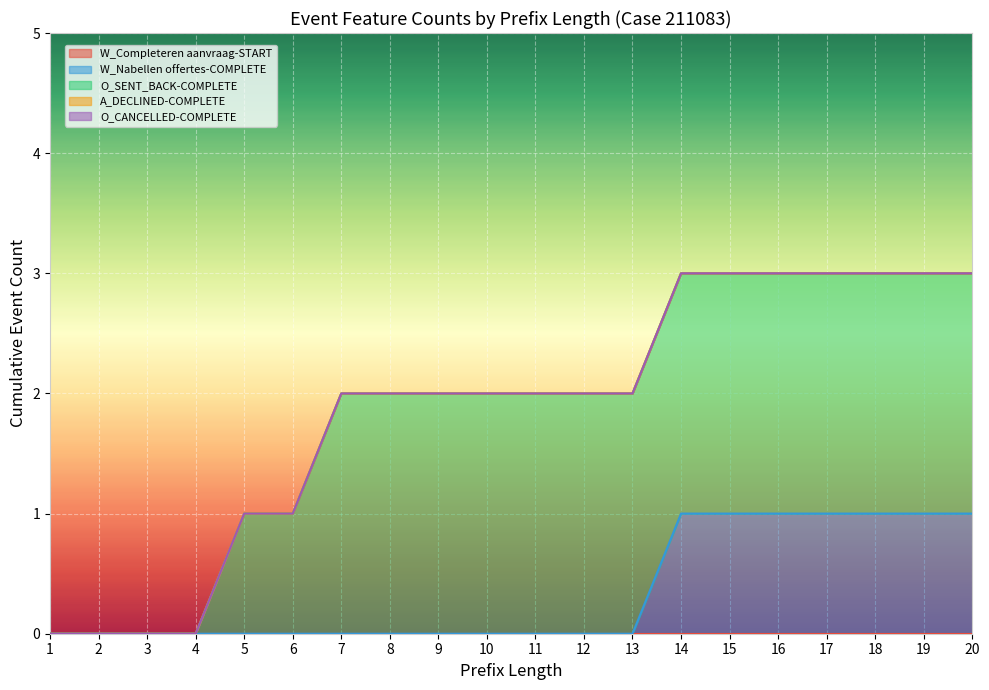

Which has a higher value, 15 or 2?

15